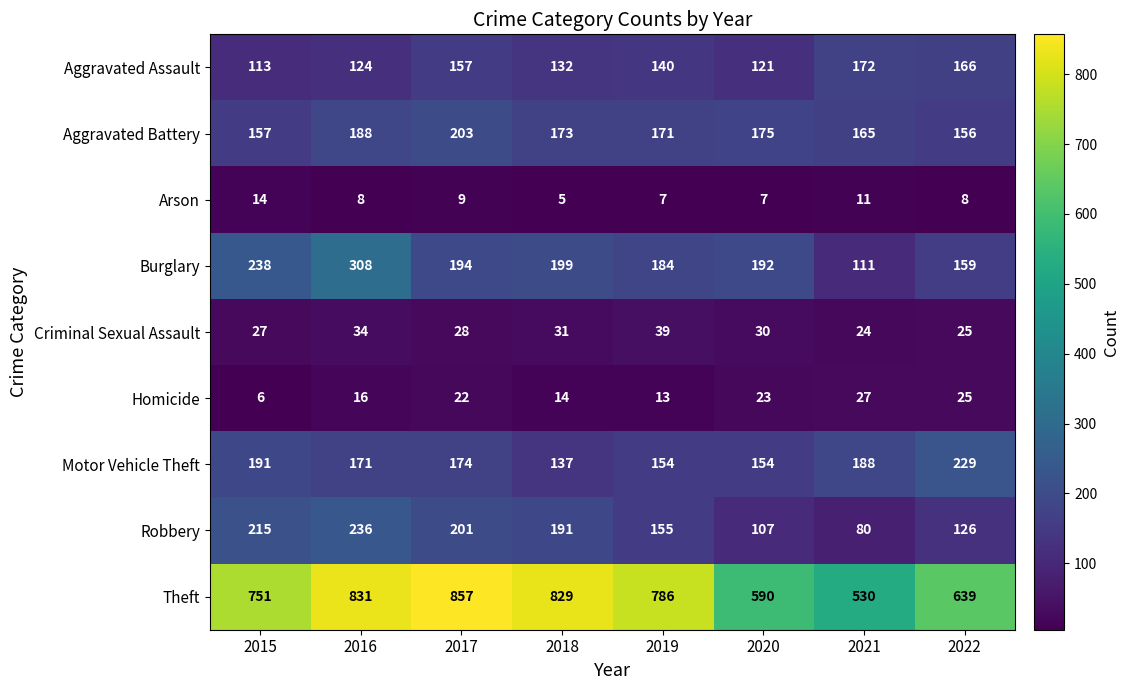

What is the sum of all Robbery values?

1311